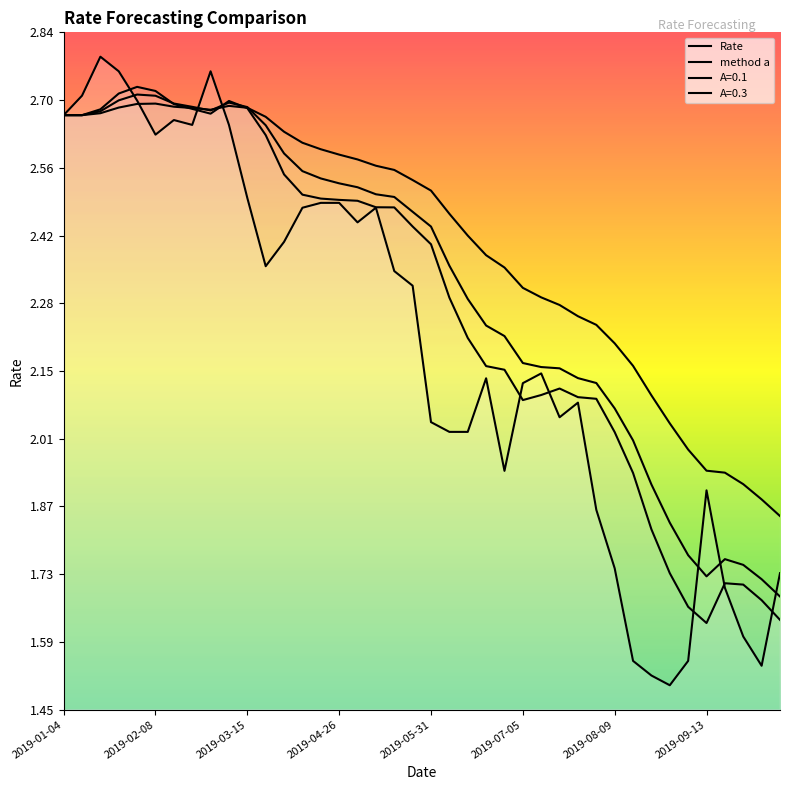

What is the sum of the Rate values at 24 and 37?

3.5